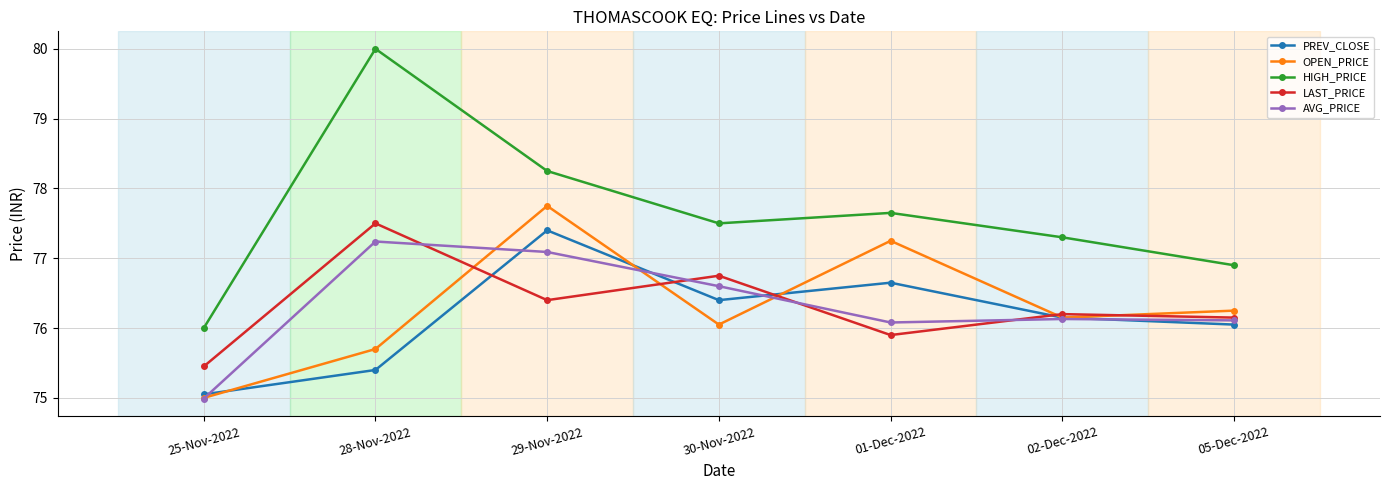

True or false: LAST_PRICE has more than 1 points higher than both neighbors.

True